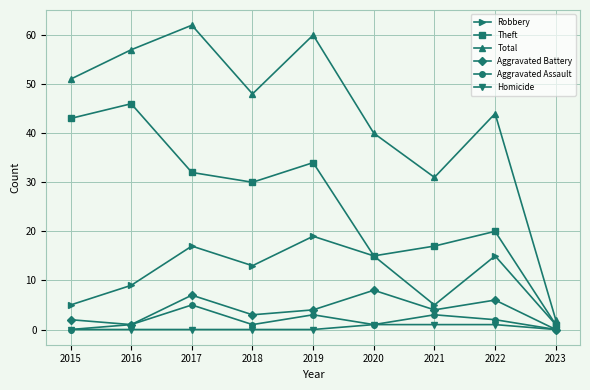

How many distinct data groups are displayed?

6